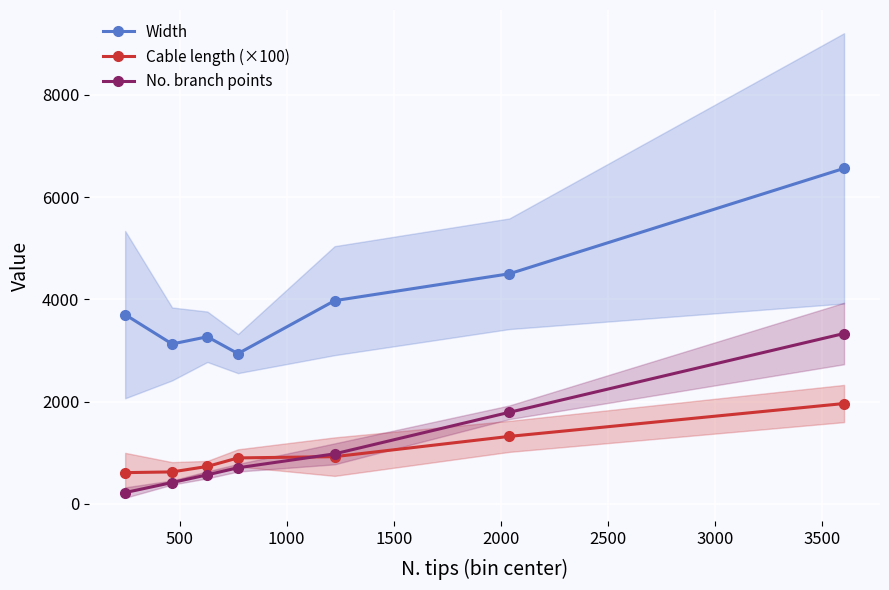

How many values in the Cable length (×100) series are below 897?

3